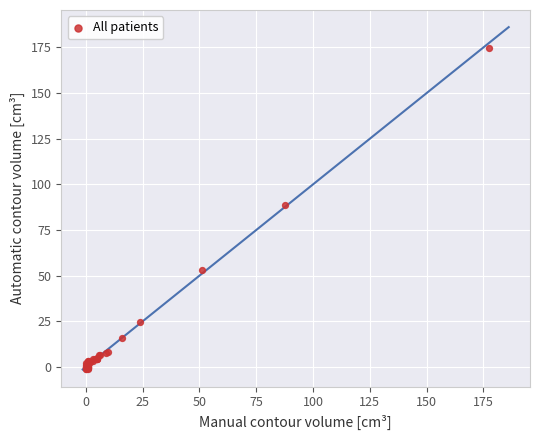

What Y value in the scatter plot is closest to 86?

88.5